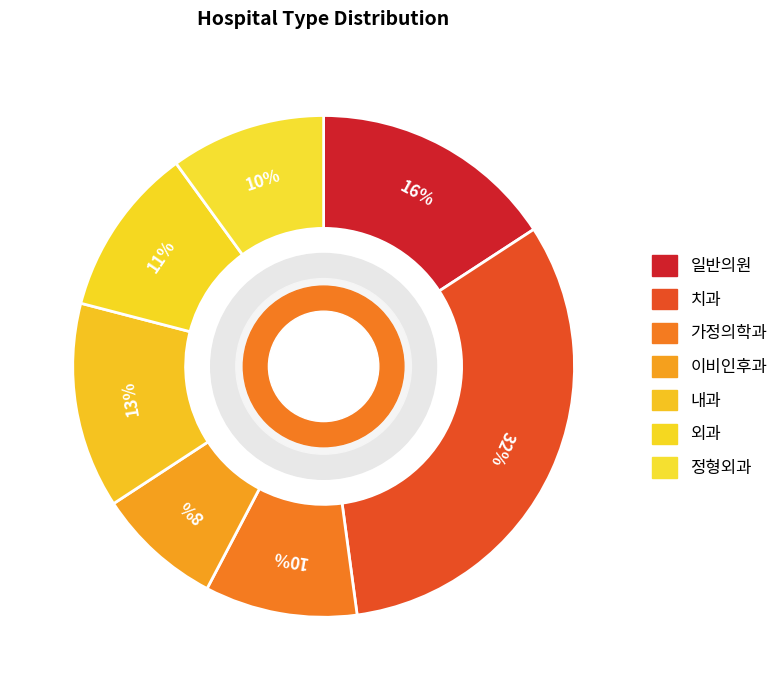

How many slices are in this pie chart?

7